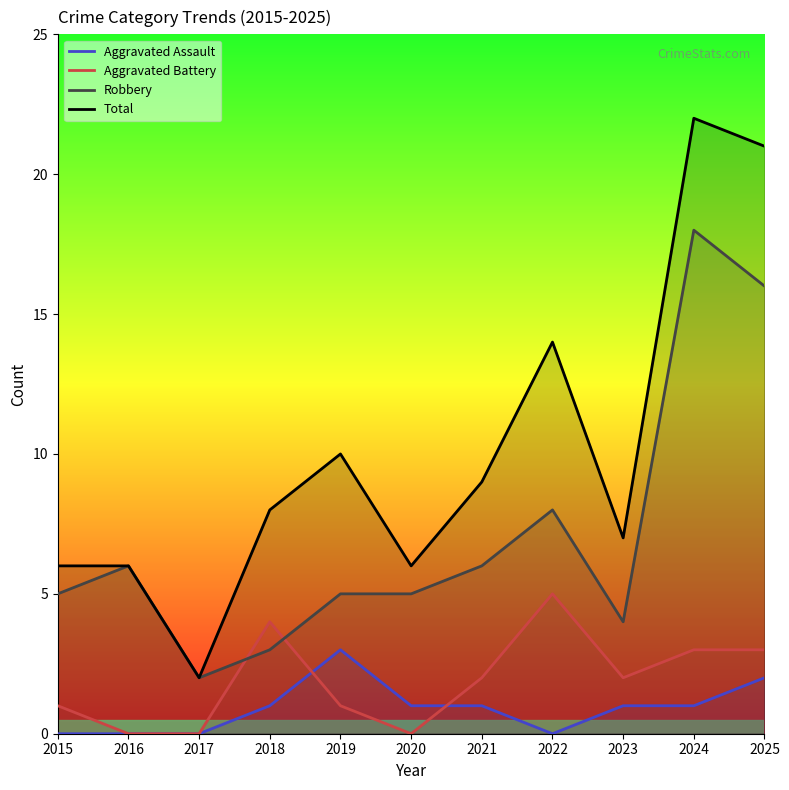

What is the difference between the highest and lowest values at 2025?

19